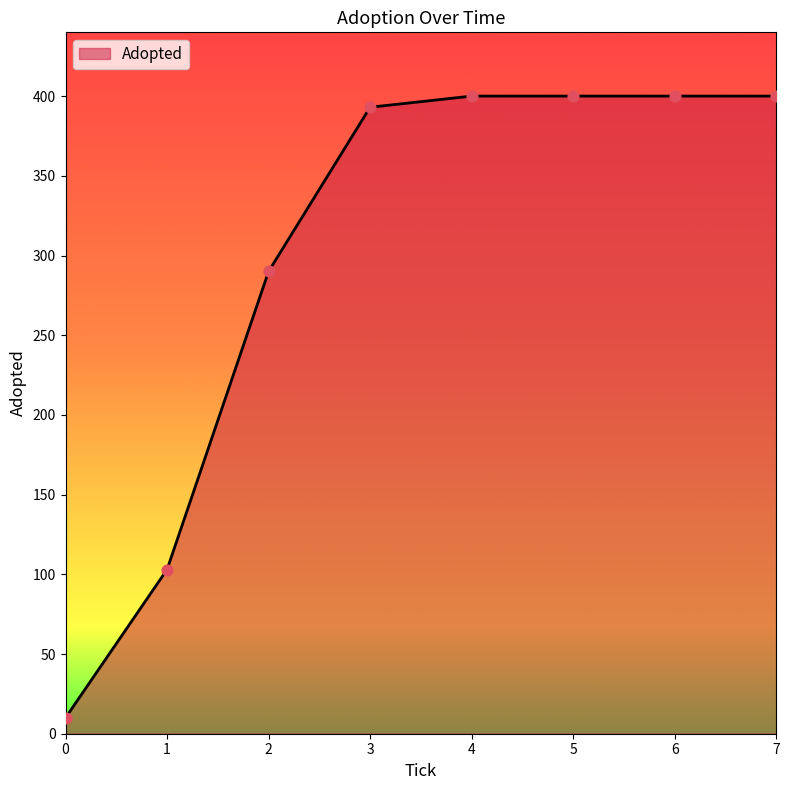

What is the change in value from 0 to 5?

+390